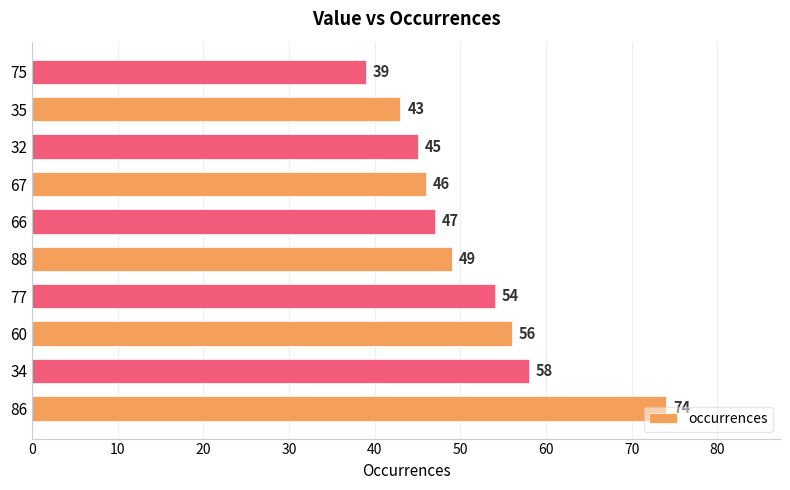

Between 35 and 86, which is larger?

86